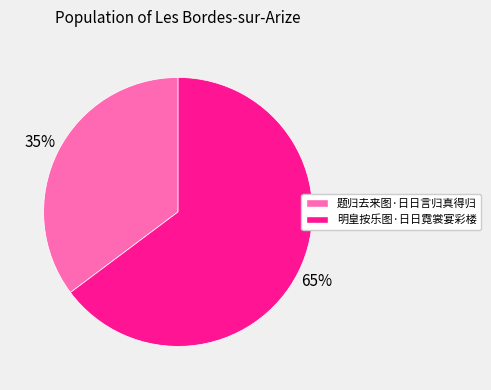

Which has a higher value, 题归去来图·日日言归真得归 or 明皇按乐图·日日霓裳宴彩楼?

明皇按乐图·日日霓裳宴彩楼